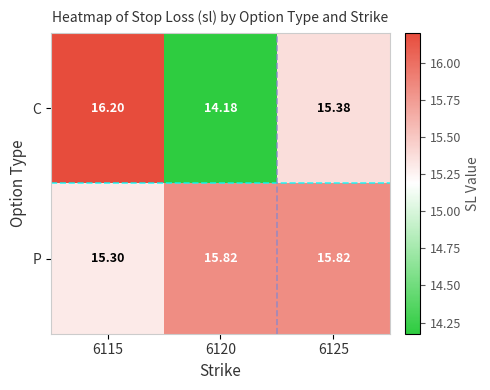

Which series changed the most between 6120 and 6125?

C